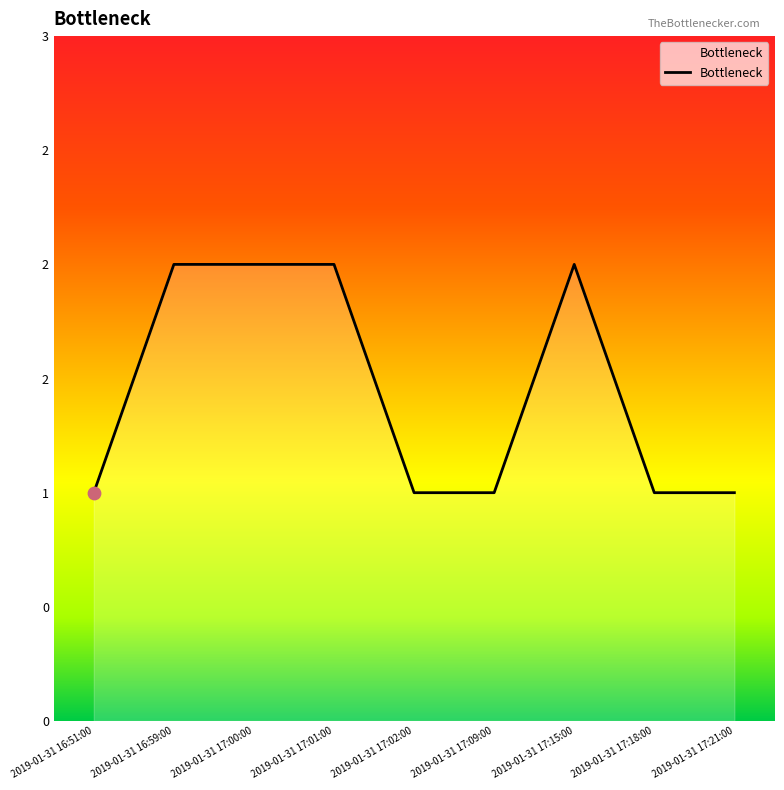

What is the change in value from 2019-01-31 17:01:00 to 2019-01-31 17:21:00?

-1